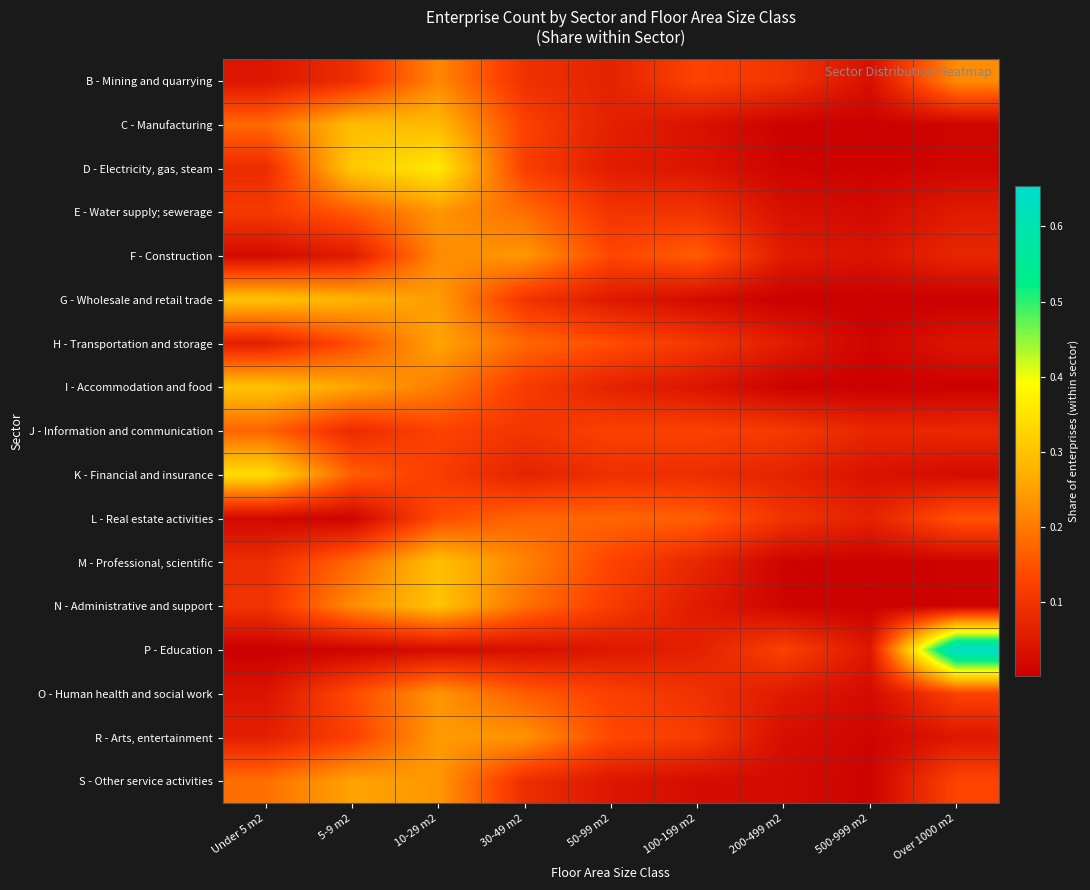

Between 500-999 m2 and 200-499 m2, which is larger?

200-499 m2